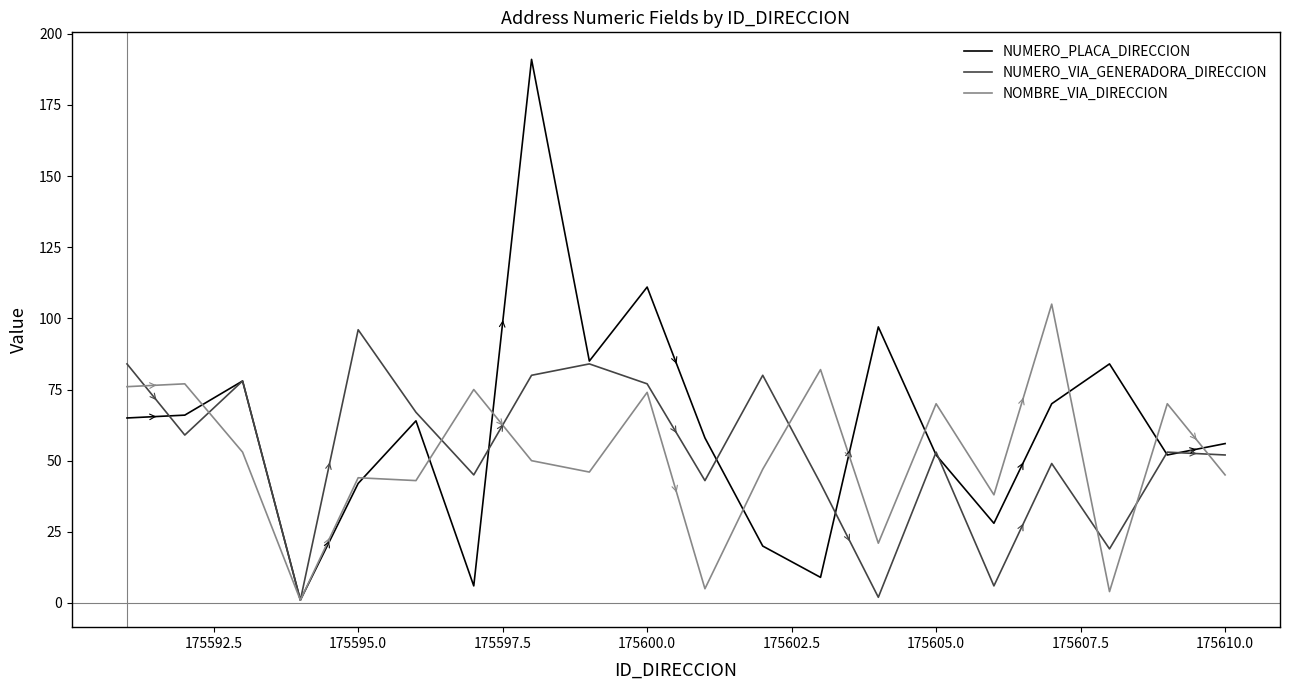

Which series has the largest range (max minus min)?

NUMERO_PLACA_DIRECCION